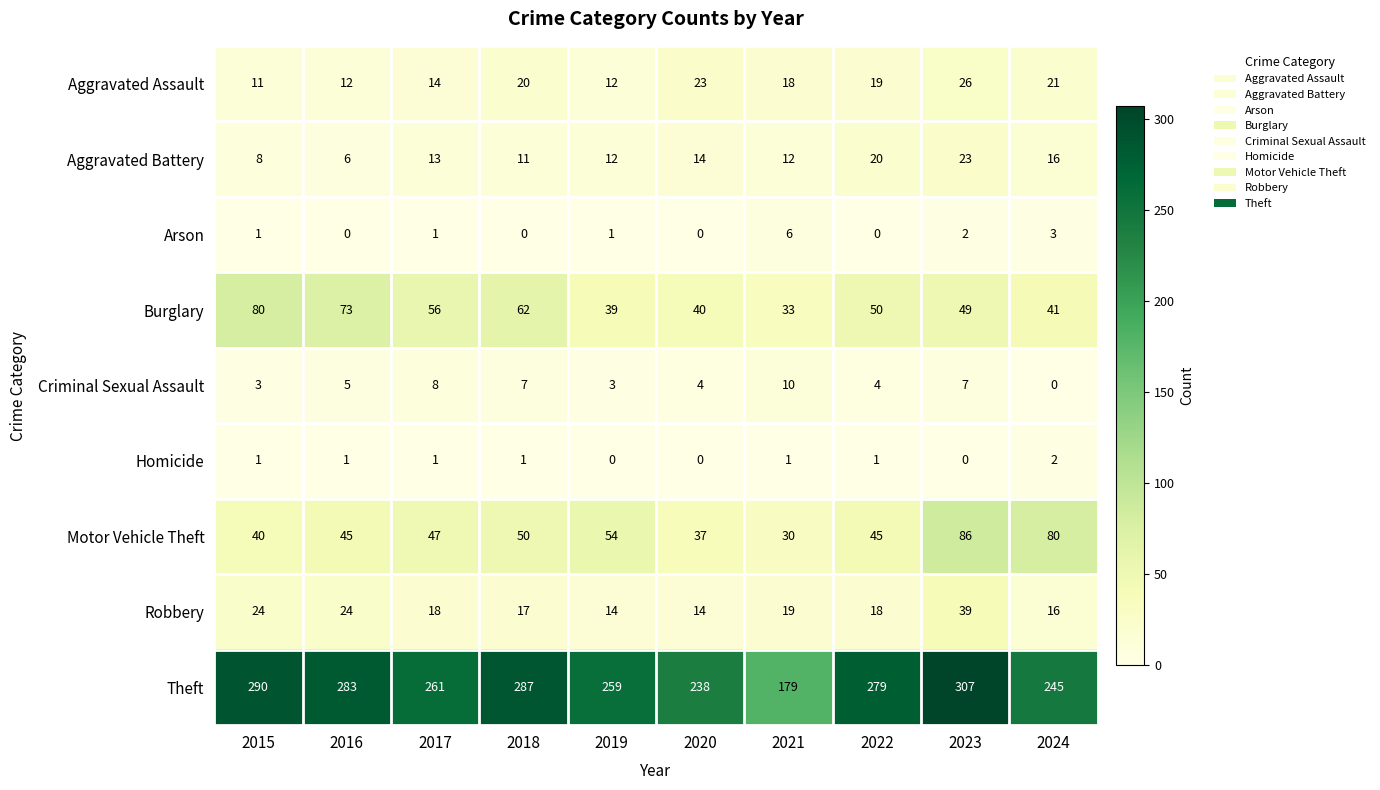

True or false: Homicide has a value of 0 at 2020.

True